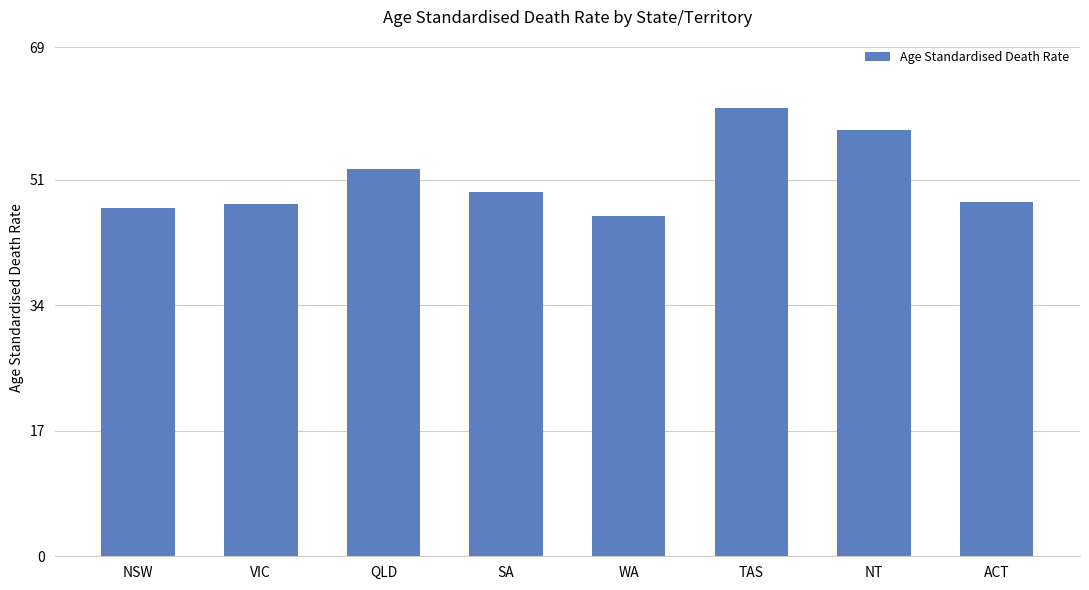

How many distinct data groups are displayed?

1